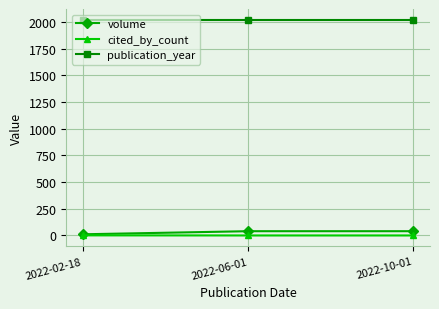

Is the value of publication_year at 2022-02-18 greater than the value of cited_by_count at 2022-02-18?

Yes